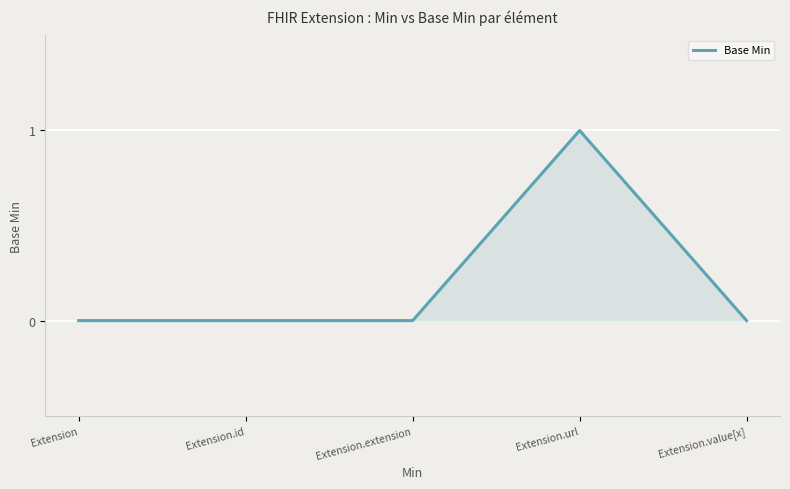

True or false: the data has more than 0 interior local peaks.

True